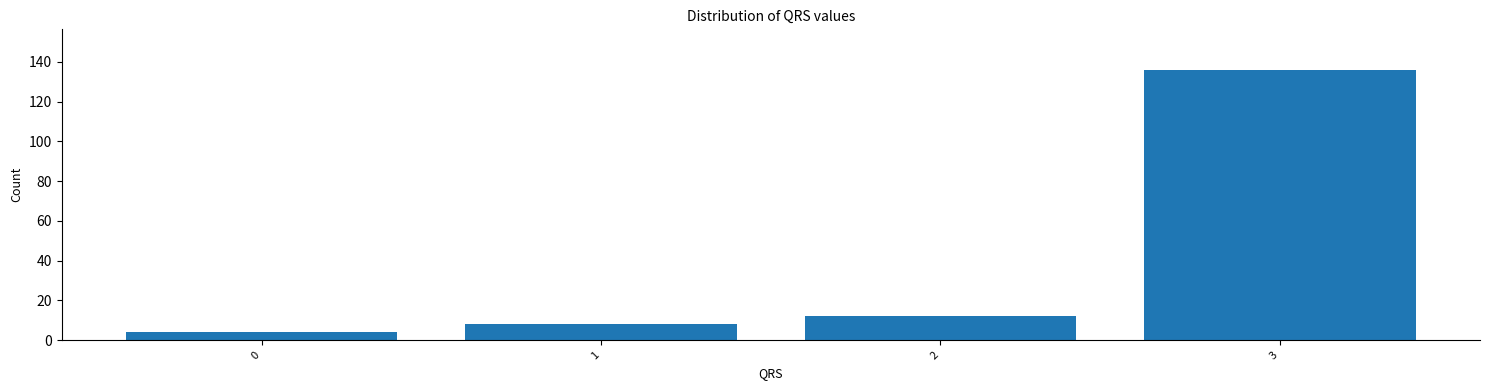

Reading left to right, what are all the values shown in this chart?

4	8	12	136